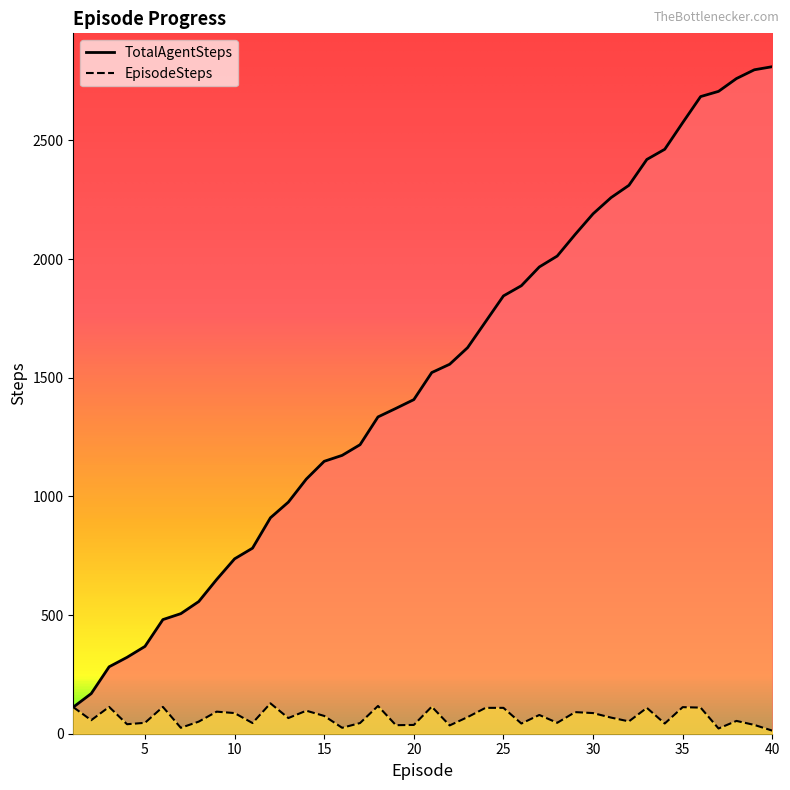

Reading left to right, extract all data points from this chart.

TotalAgentSteps: 112	169	282	322	368	481	506	557	650	737	782	910	976	1073	1148	1173	1218	1335	1371	1408	1522	1557	1627	1736	1845	1888	1967	2013	2104	2191	2259	2311	2420	2463	2575	2685	2707	2761	2798	2811
EpisodeSteps: 112	57	113	40	46	113	25	51	93	87	45	128	66	97	75	25	45	117	36	37	114	35	70	109	109	43	79	46	91	87	68	52	109	43	112	110	22	54	37	13